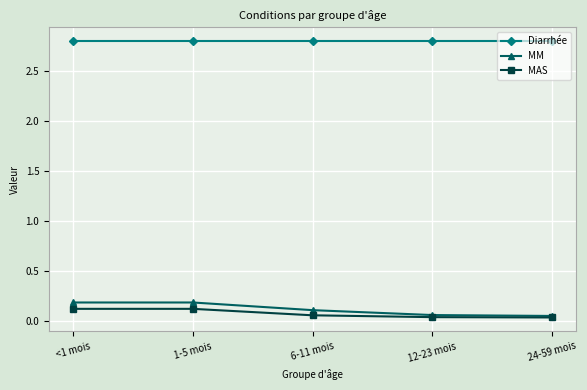

What is the sum of all MAS values?

0.4